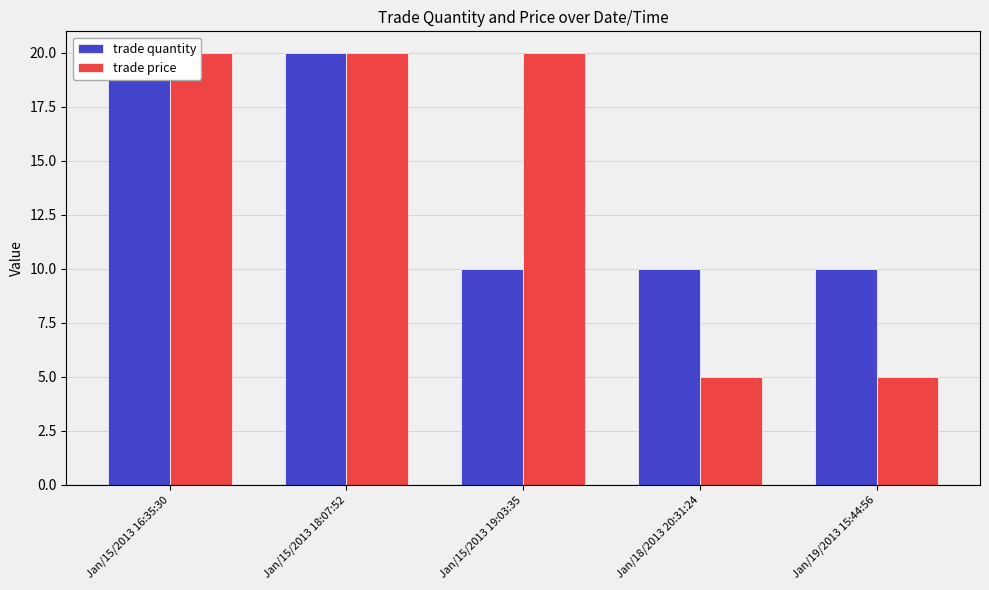

What is the difference between the maximum and second lowest values in the trade price series?

15